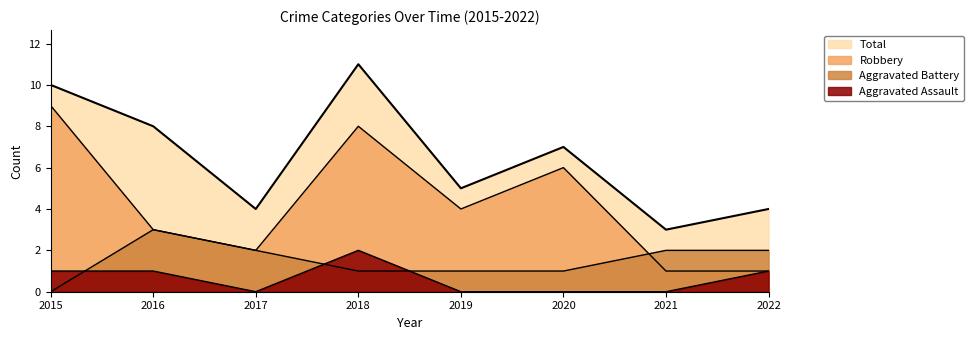

True or false: Total and Aggravated Battery intersect in this chart.

False